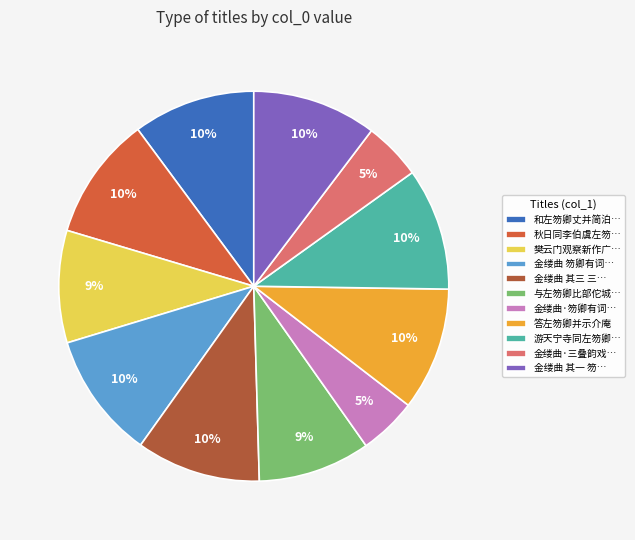

What is the ratio of the value at 金缕曲·三叠韵戏… to the value at 秋日同李伯虞左笏…?

0.5